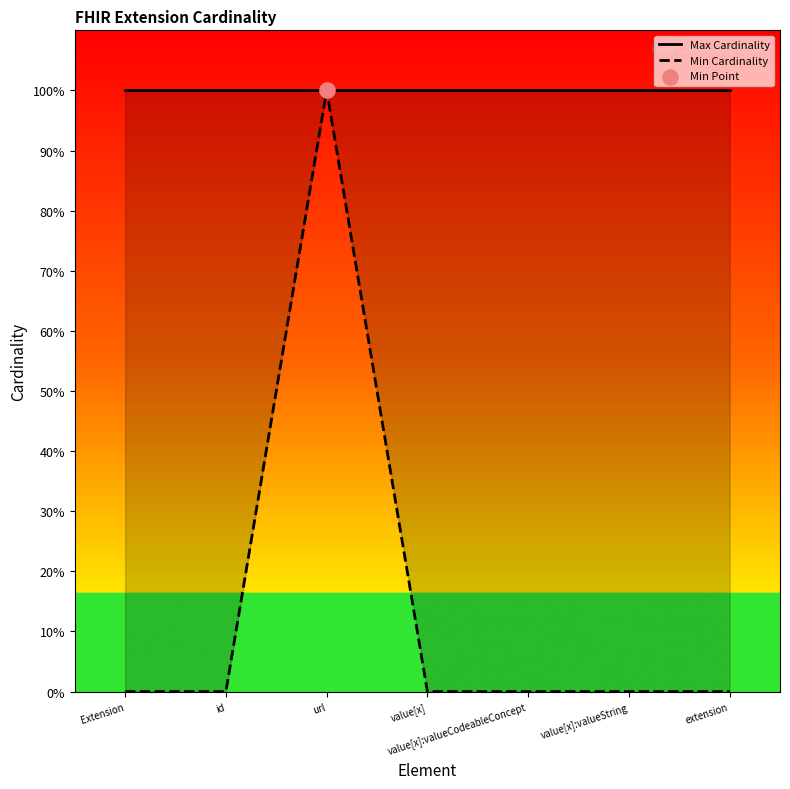

Which series has the largest total across all categories?

Max Cardinality